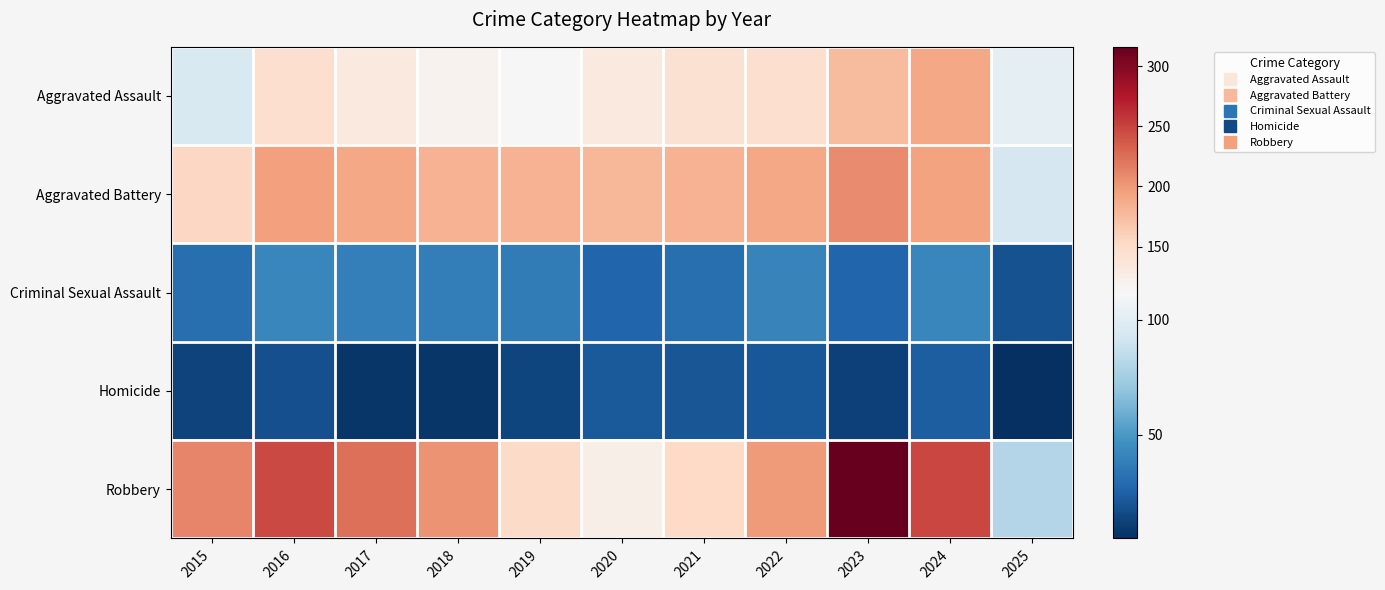

What is the total value across all series at 2019?

496